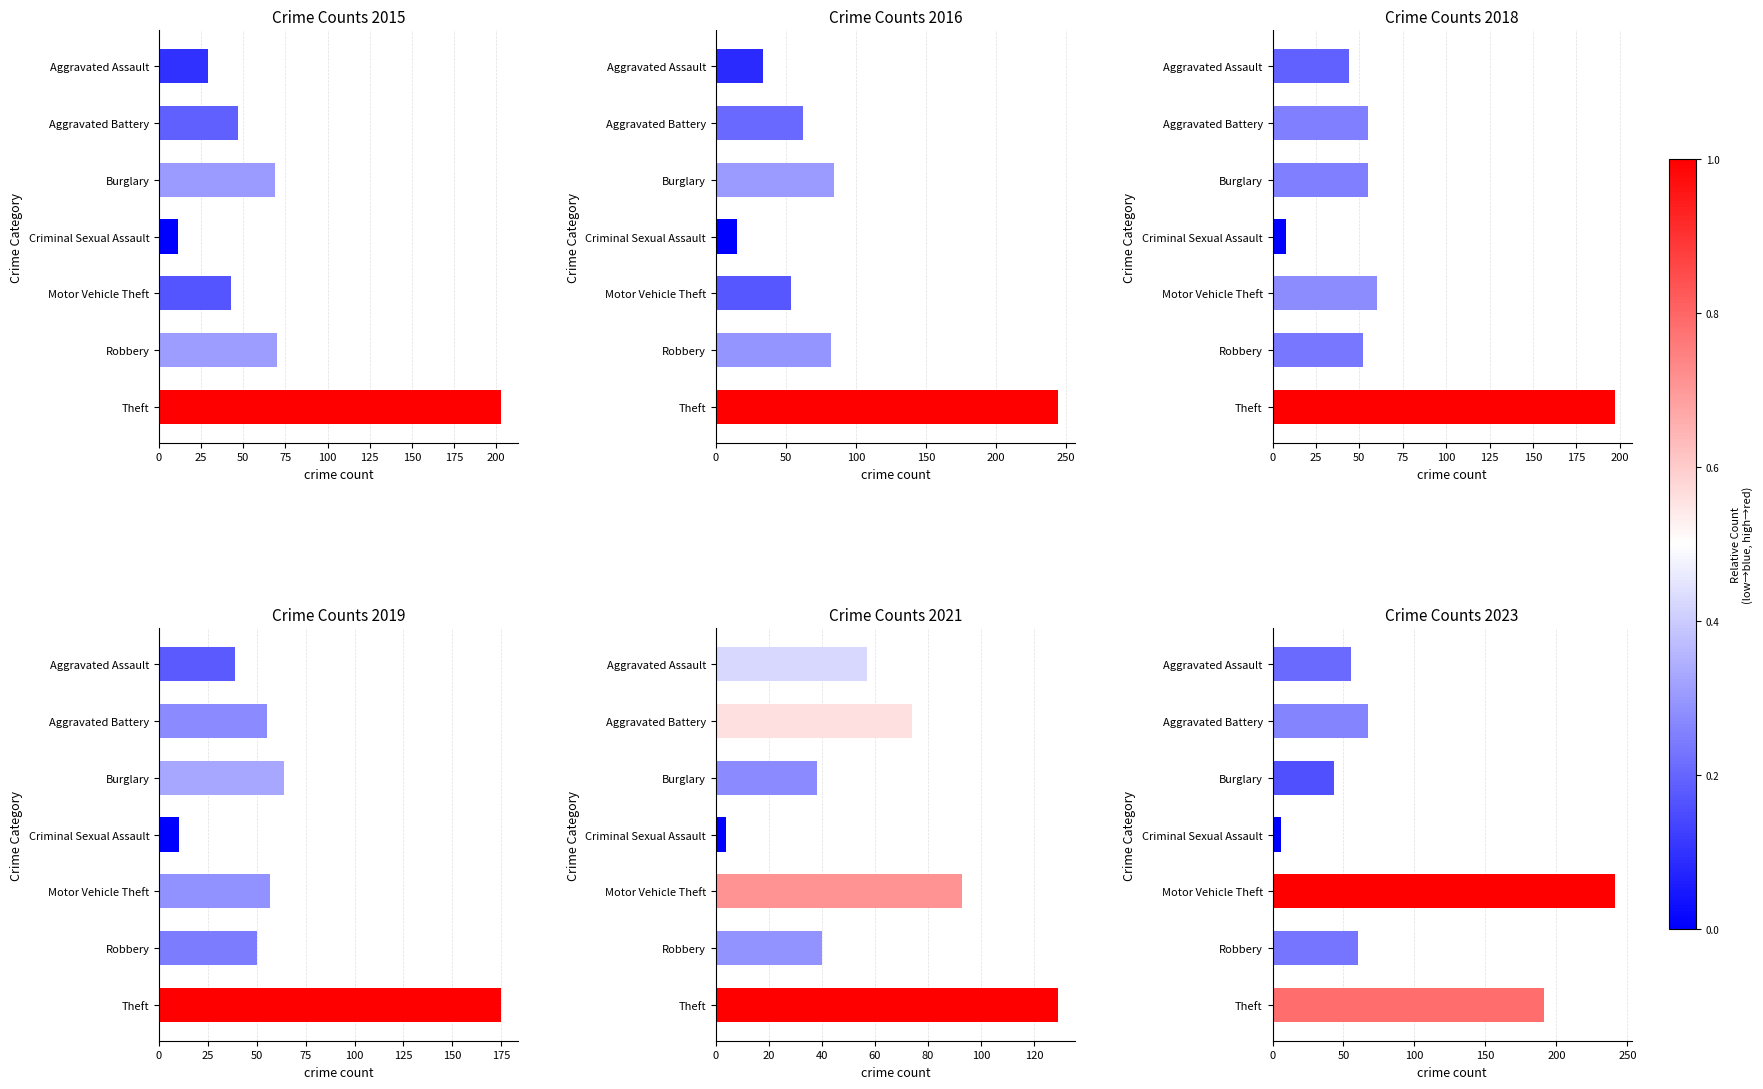

What is the sum of the 2016 values at Criminal Sexual Assault and Aggravated Assault?

49